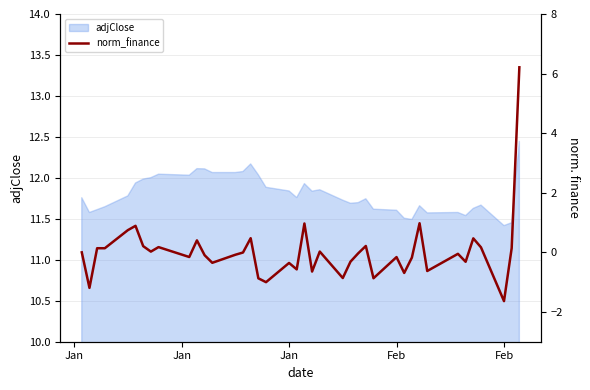

What is the greatest value displayed?

6.2